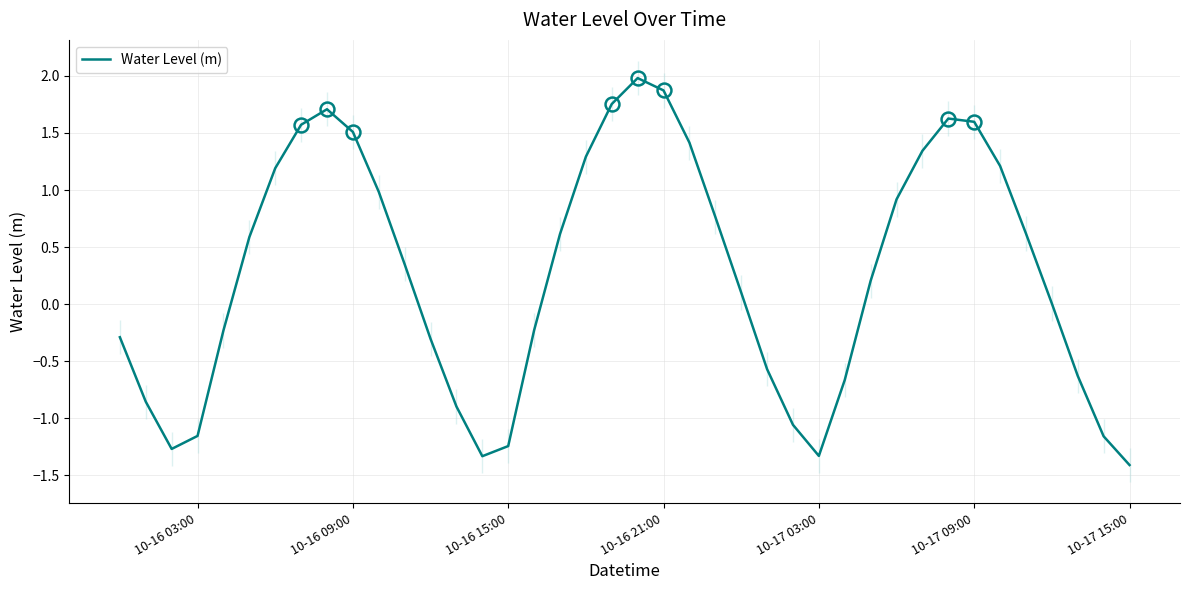

The chart shows a value of 2.8 at 10-17 09:00. True or false?

False